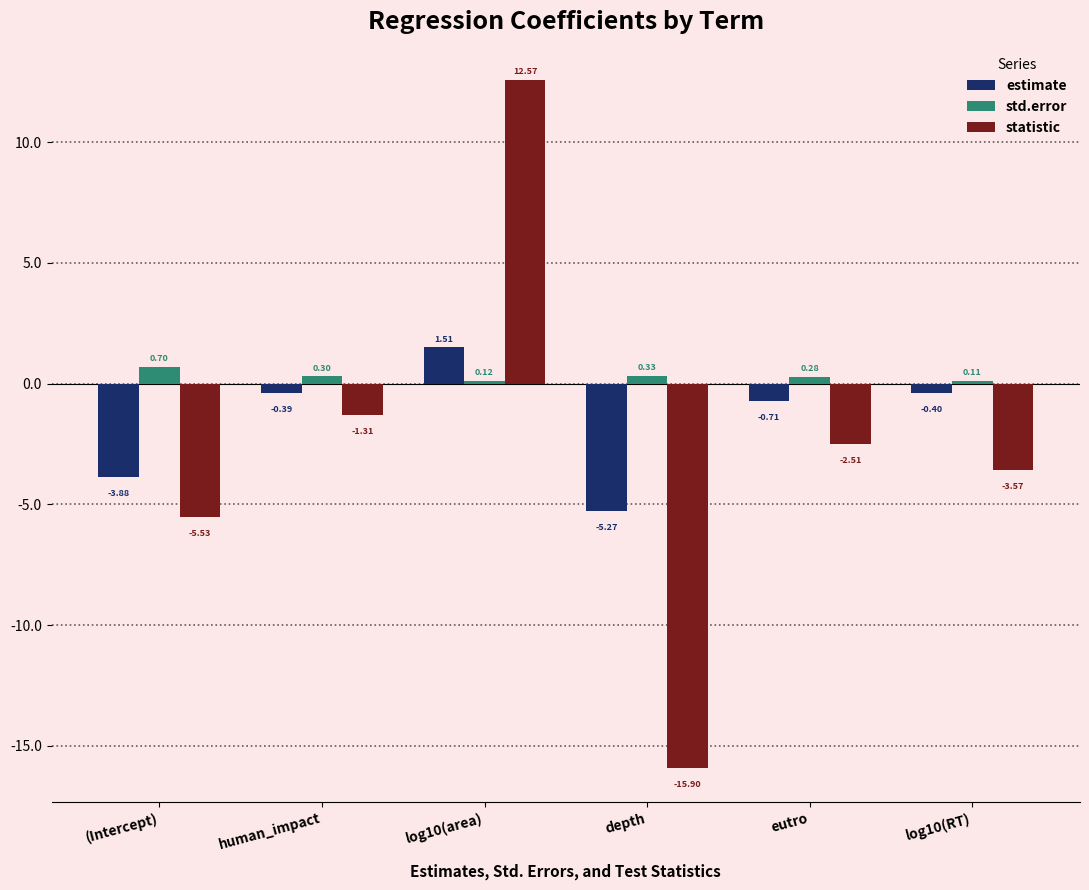

At which category does the chart reach its minimum across all series?

depth